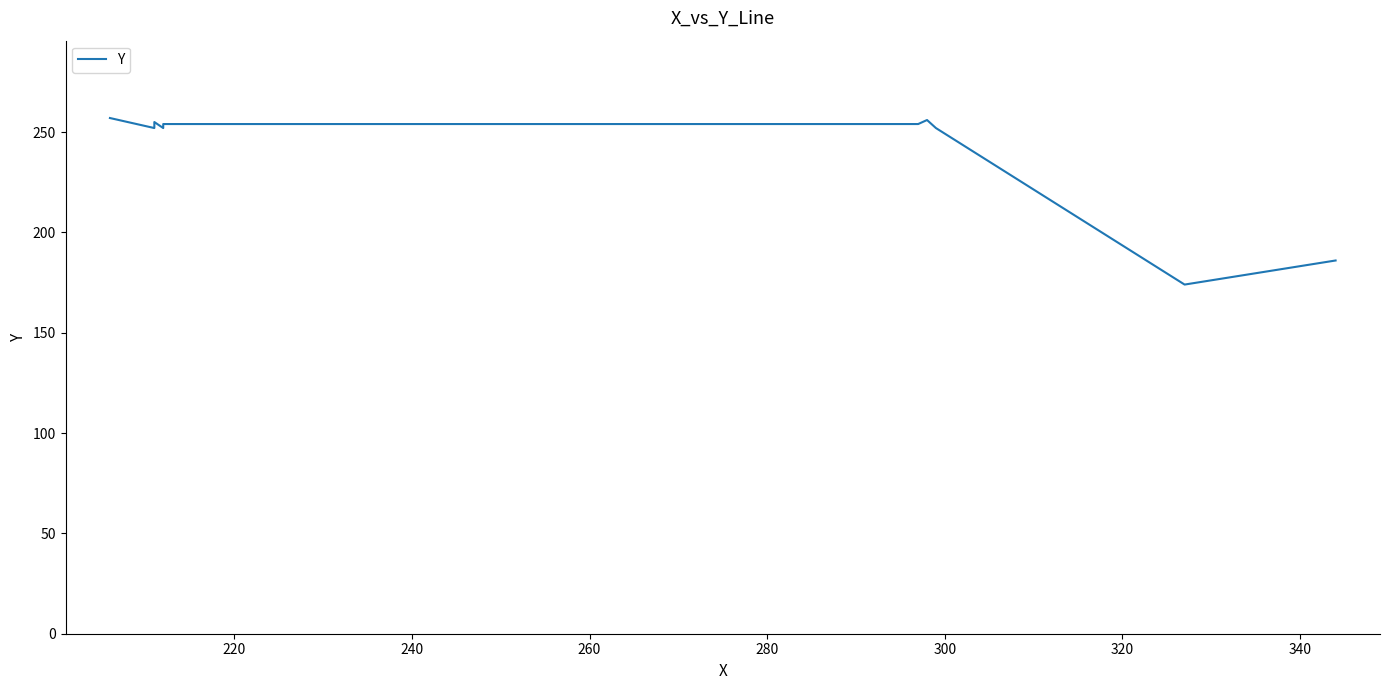

How many lines are shown in the chart?

1